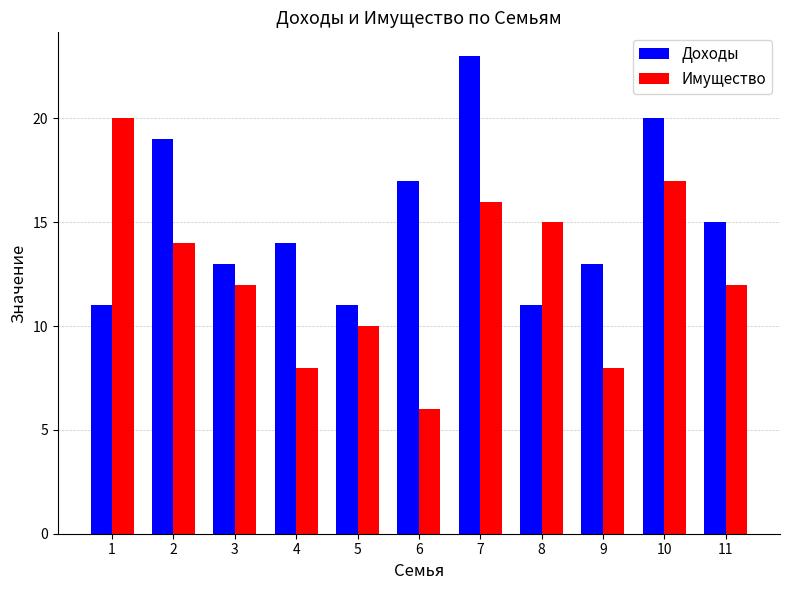

The Доходы series shows 32 at 2. True or false?

False